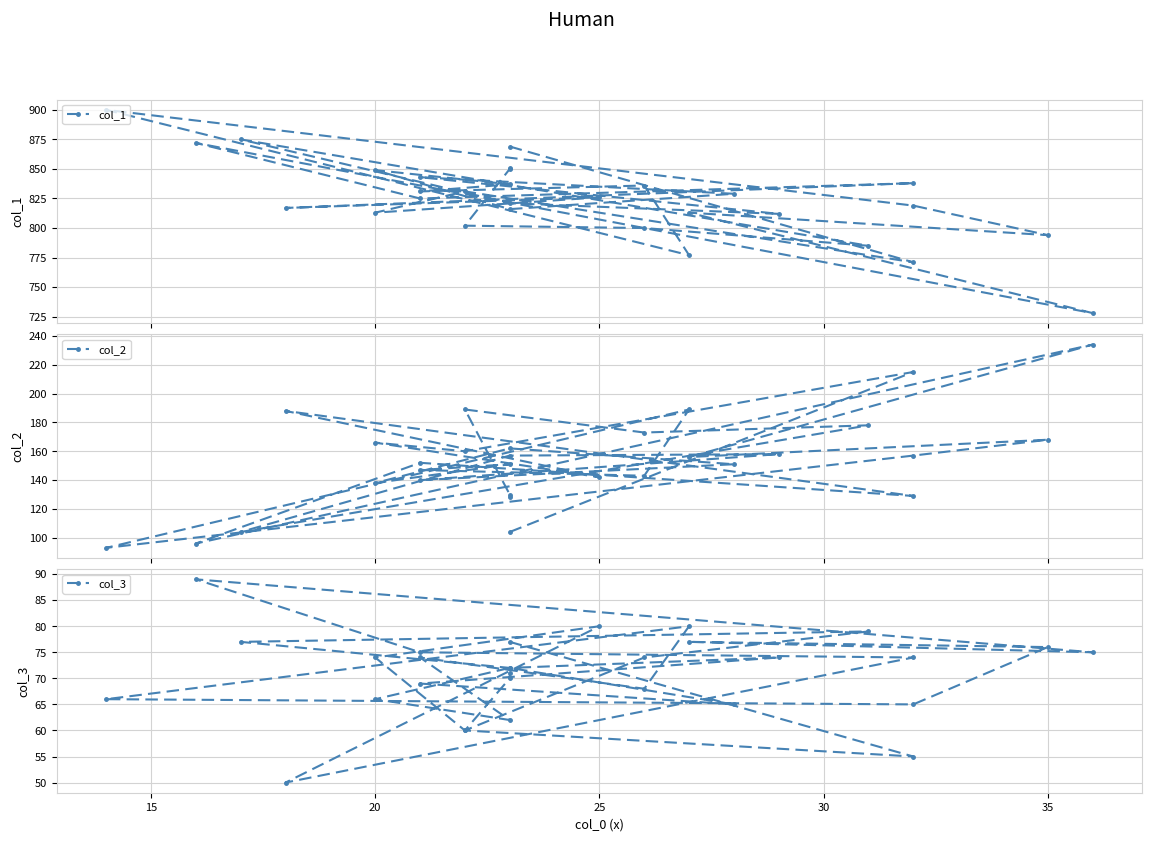

Reading left to right, list all the values displayed in this chart.

col_1: 869	771	831	813	826	817	838	825	872	728	813	794	819	900	777	836	831	837	849	816	829	843	812	821	875	785	800	802	850	851
col_2: 104	215	160	166	142	188	129	152	96	234	156	168	157	93	189	143	147	151	138	162	151	140	158	157	104	178	173	189	130	128
col_3: 77	55	60	74	80	50	74	75	89	75	77	76	65	66	80	68	74	62	66	72	65	69	74	72	77	79	74	60	70	71